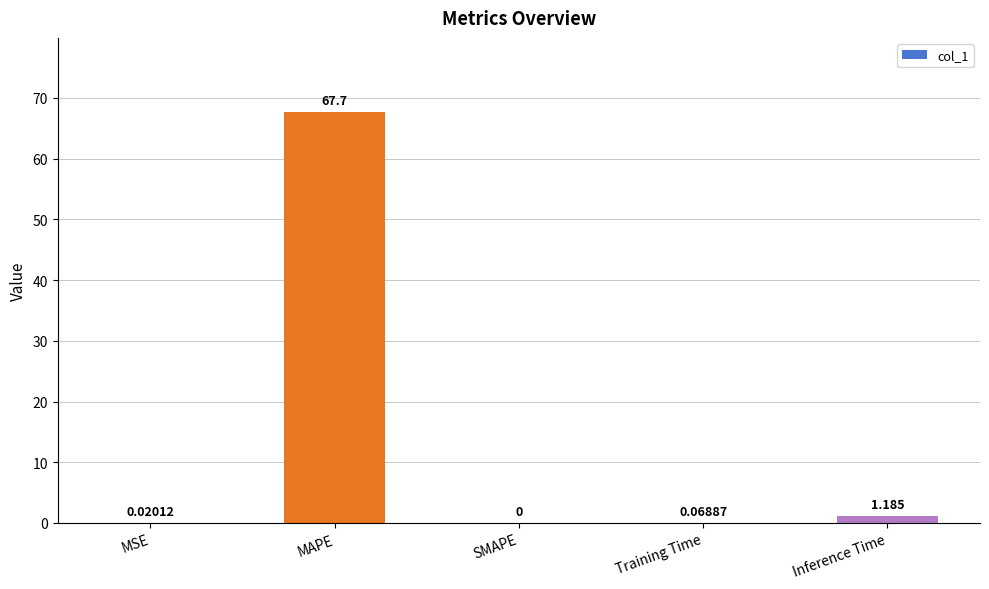

Are the bars grouped side by side (vs. stacked)?

No